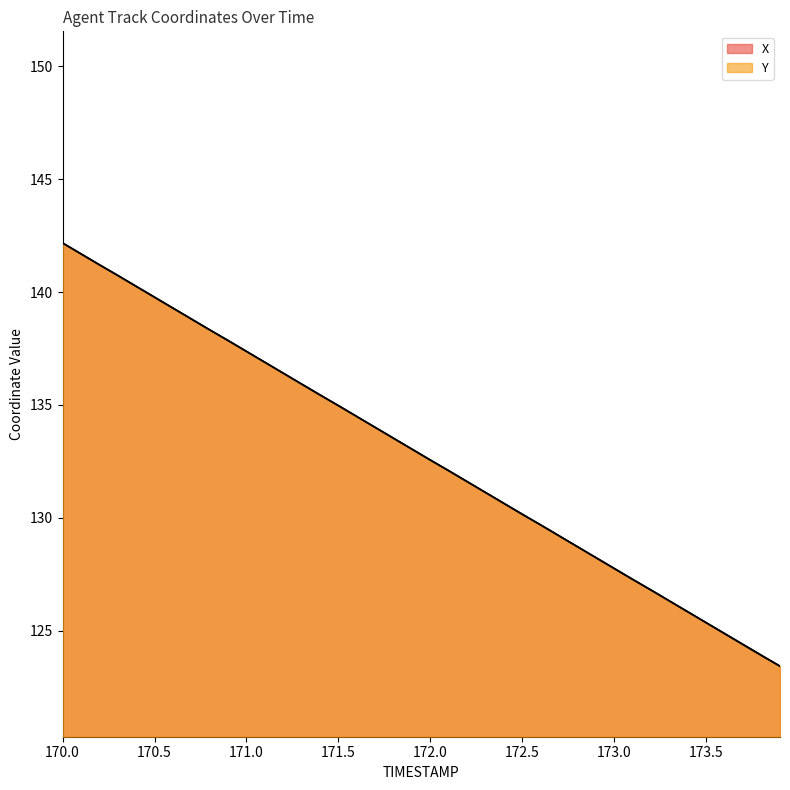

What are all the series names shown in the legend?

X, Y